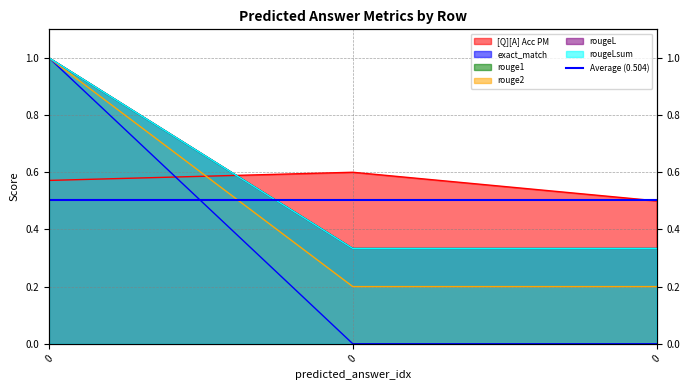

Reading left to right, transcribe all the data shown in this chart.

[Q][A] Acc PM: 0=0.6	0=0.6	0=0.5
exact_match: 0=1.0	0=0.0	0=0.0
rouge1: 0=1.0	0=0.3	0=0.3
rouge2: 0=1.0	0=0.2	0=0.2
rougeL: 0=1.0	0=0.3	0=0.3
rougeLsum: 0=1.0	0=0.3	0=0.3